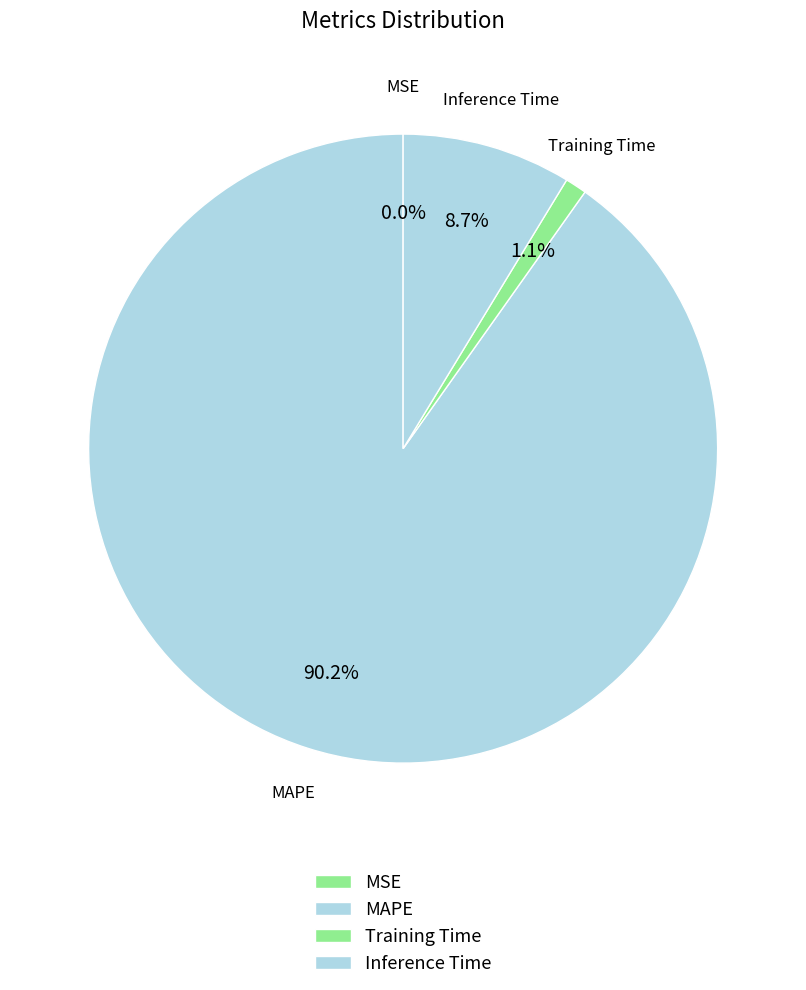

To the nearest percent, what is the average slice percentage?

25%